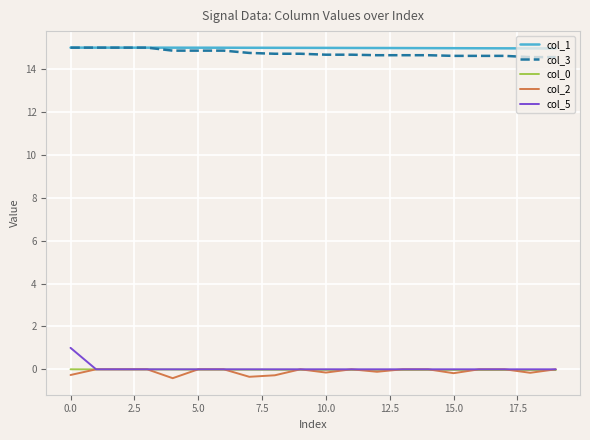

What is the maximum value for col_3?

15.0